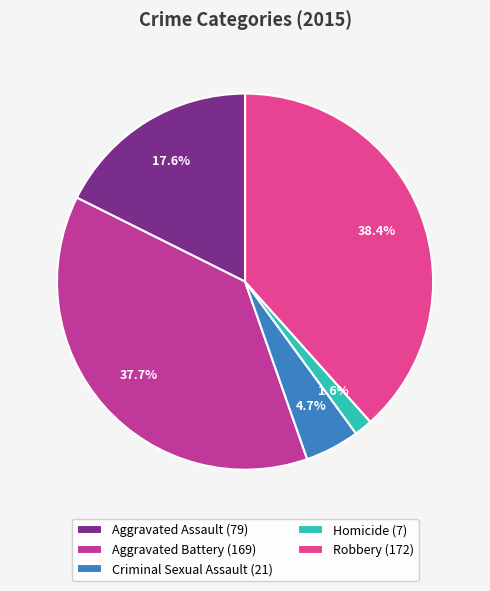

Which category has the smallest portion of the pie?

Homicide